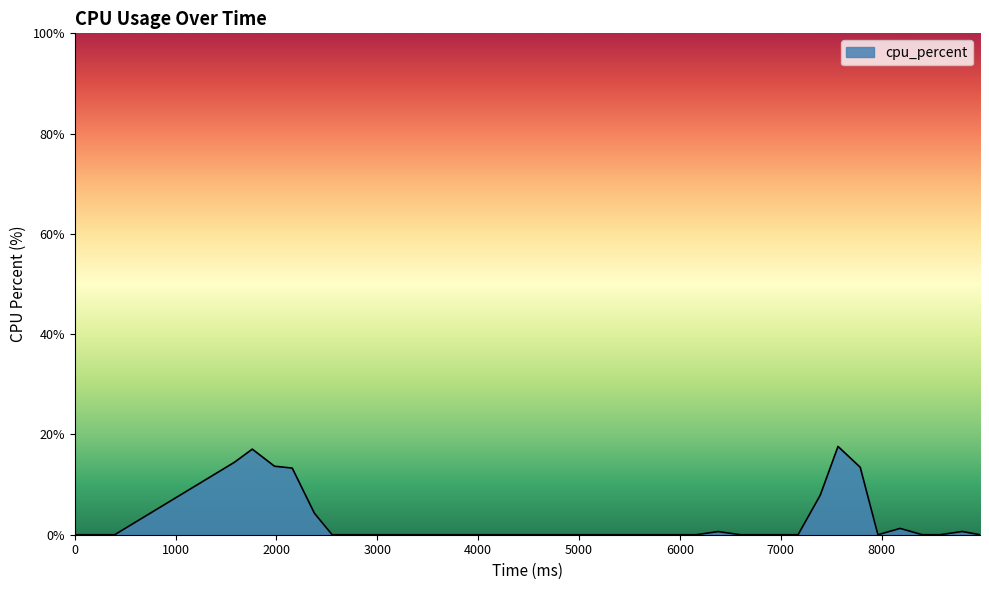

What is the greatest value displayed?

17.6